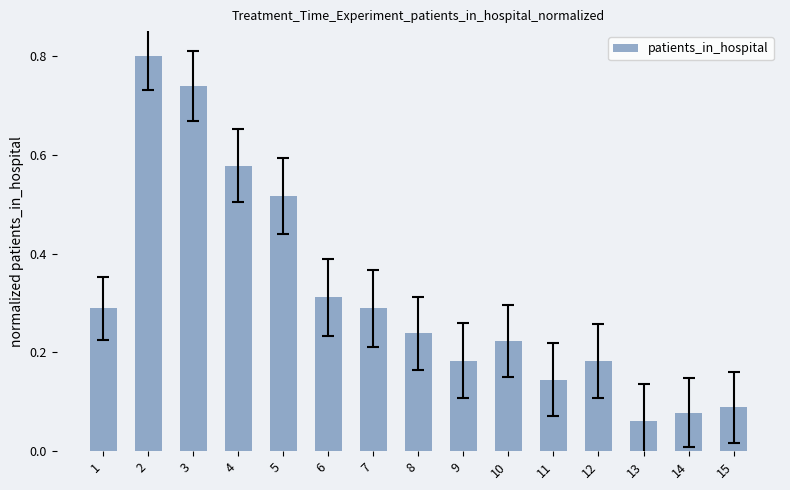

What is the sum of all values?

4.7